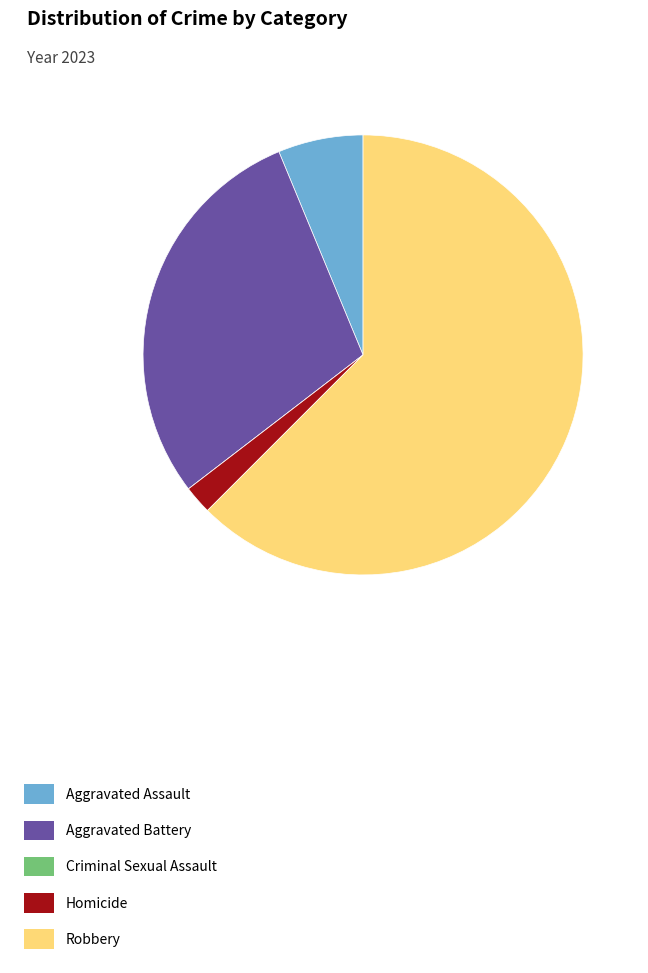

What is the largest slice in the pie chart?

Robbery